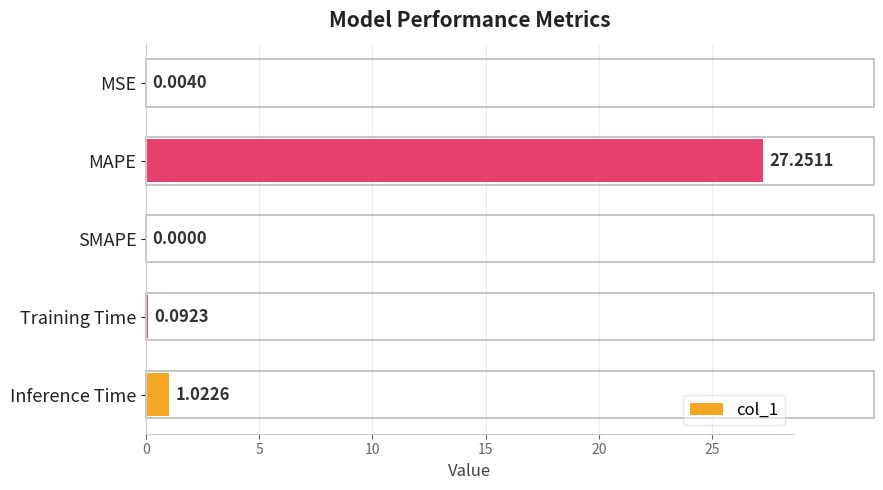

What is the sum of all values?

28.4